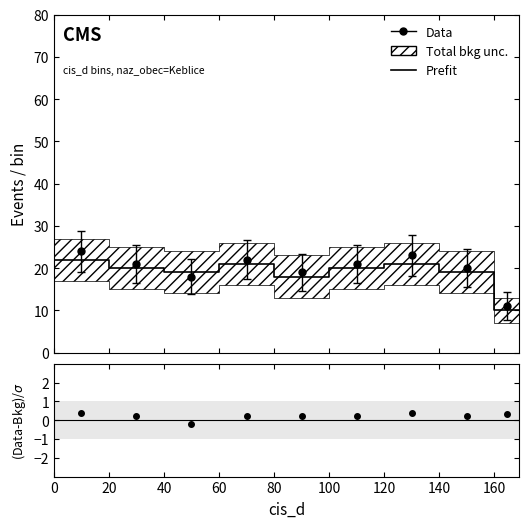

Approximately how many times larger is the value at 80 compared to 60?

0.9